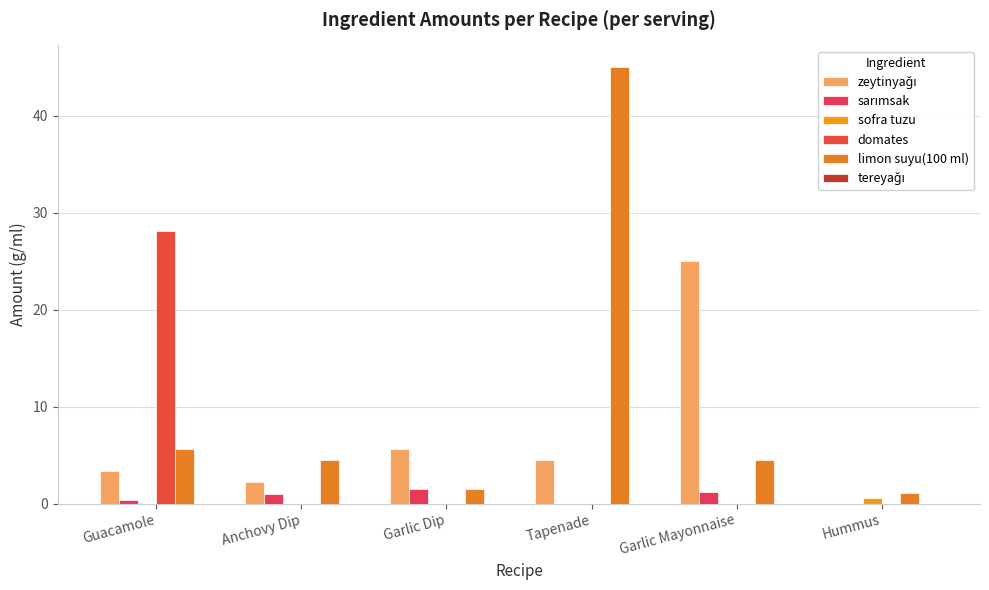

Rank the categories by limon suyu(100 ml) value from lowest to highest.

Hummus, Garlic Dip, Anchovy Dip, Garlic Mayonnaise, Guacamole, Tapenade